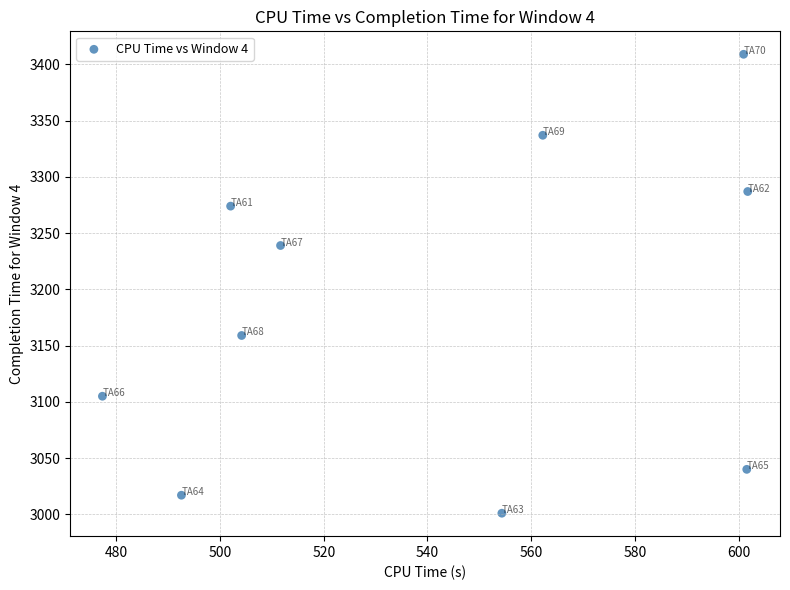

What is the average Y value?

3187